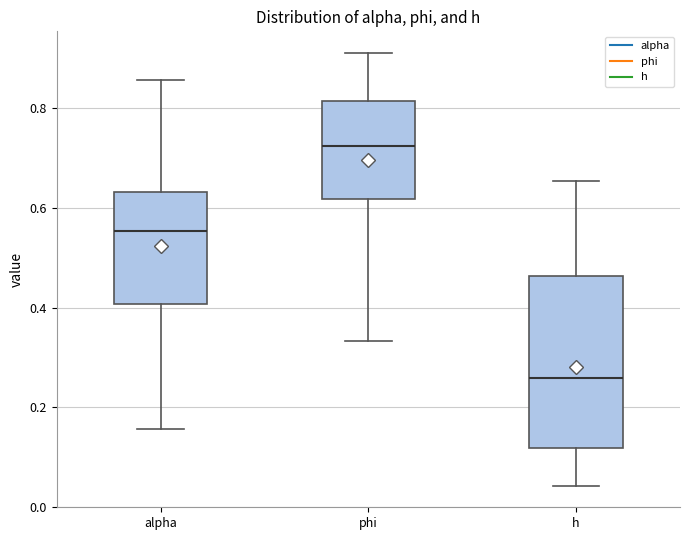

Reading left to right, transcribe this box plot: for each box, give where its median line is, the range the box spans, and where its two whiskers end, as read against the y-axis. The values are not printed on the chart, so give them approximately, as read against the axis.

alpha: median 0.56, box 0.40 to 0.64, whiskers 0.16 to 0.86
phi: median 0.72, box 0.62 to 0.82, whiskers 0.34 to 0.92
h: median 0.26, box 0.12 to 0.46, whiskers 0.04 to 0.66